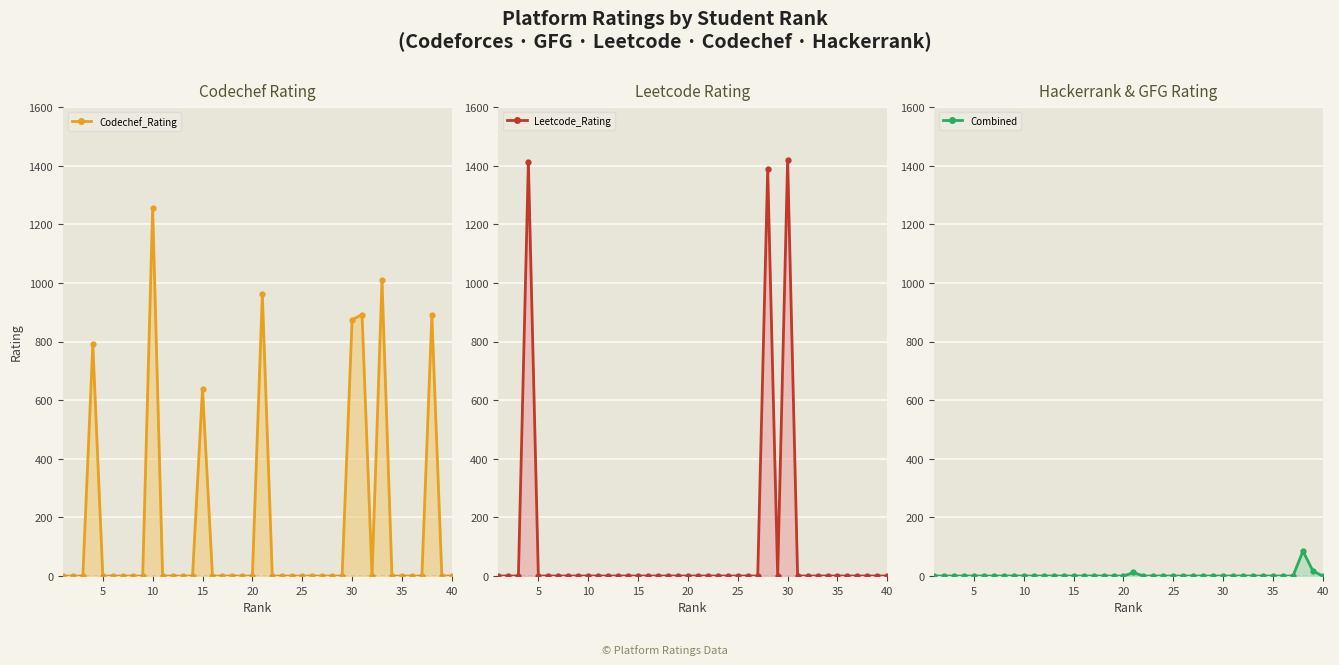

List the series in order of their peak value, lowest first.

Hackerrank & GFG Rating line, Codechef Rating line, Leetcode Rating line